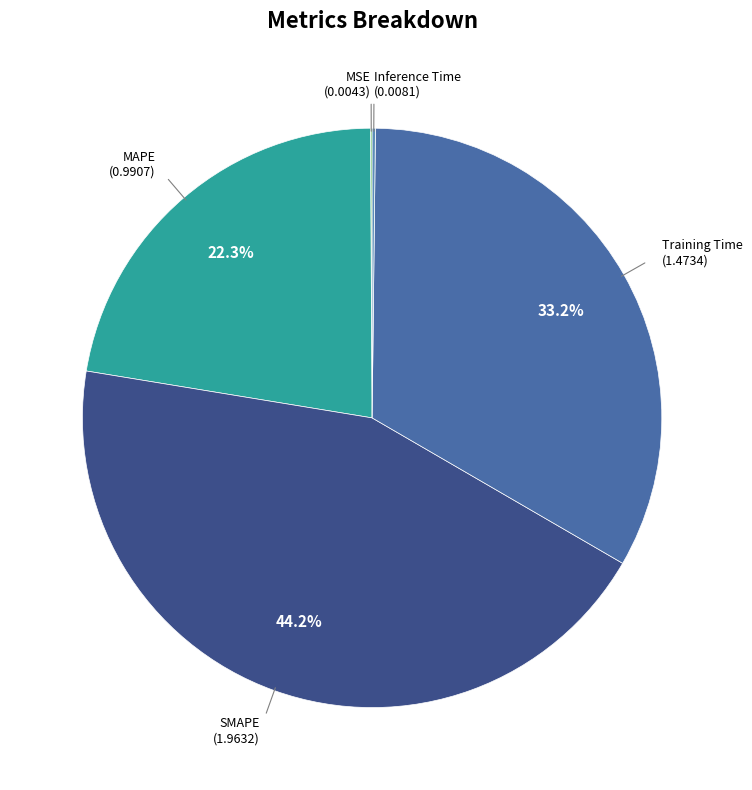

What portion of the pie excludes MAPE?

77.7%